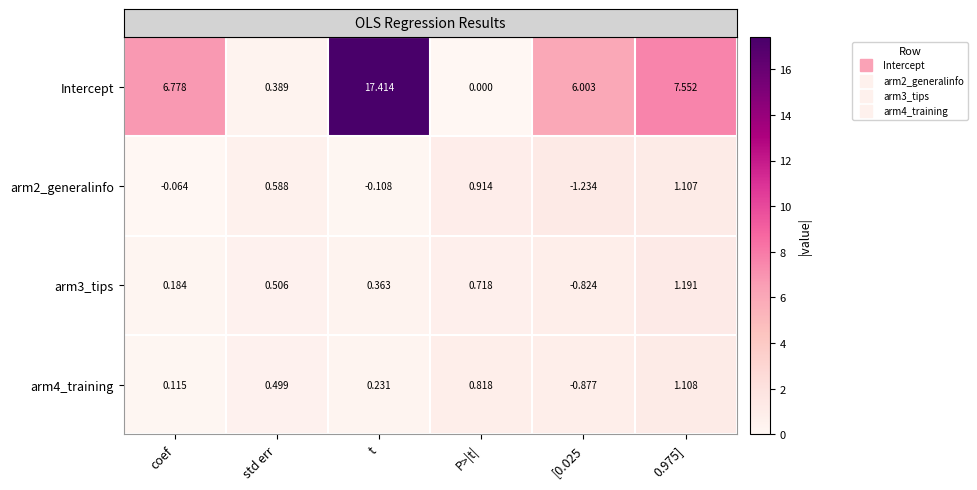

Which label corresponds to the largest value in the chart?

t